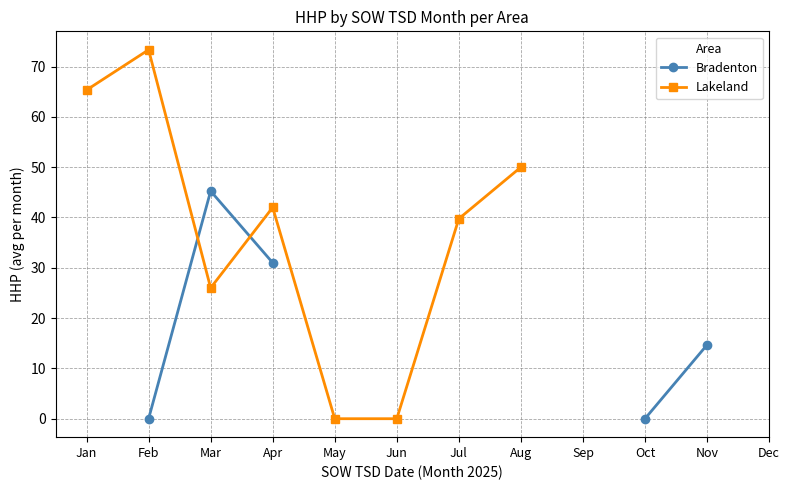

Which series has the largest range (max minus min)?

Lakeland